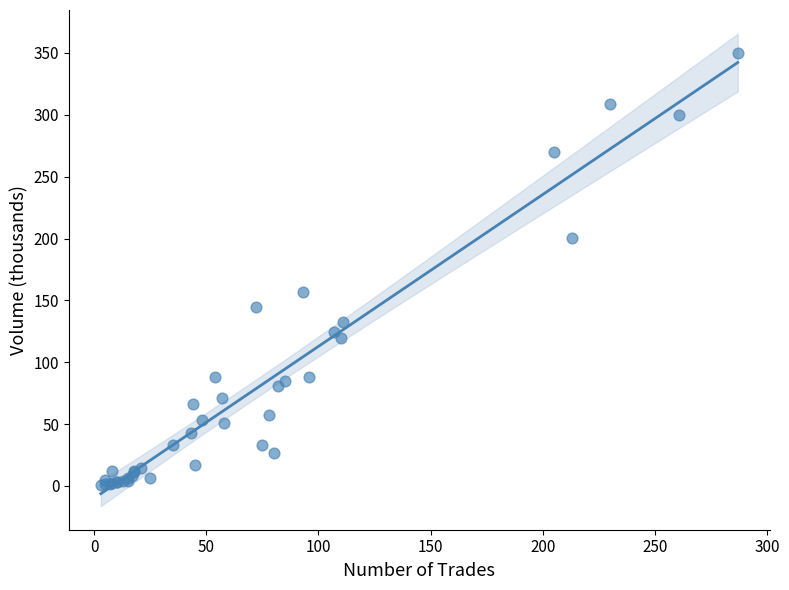

What Y value in the scatter plot is closest to 175?

156.9